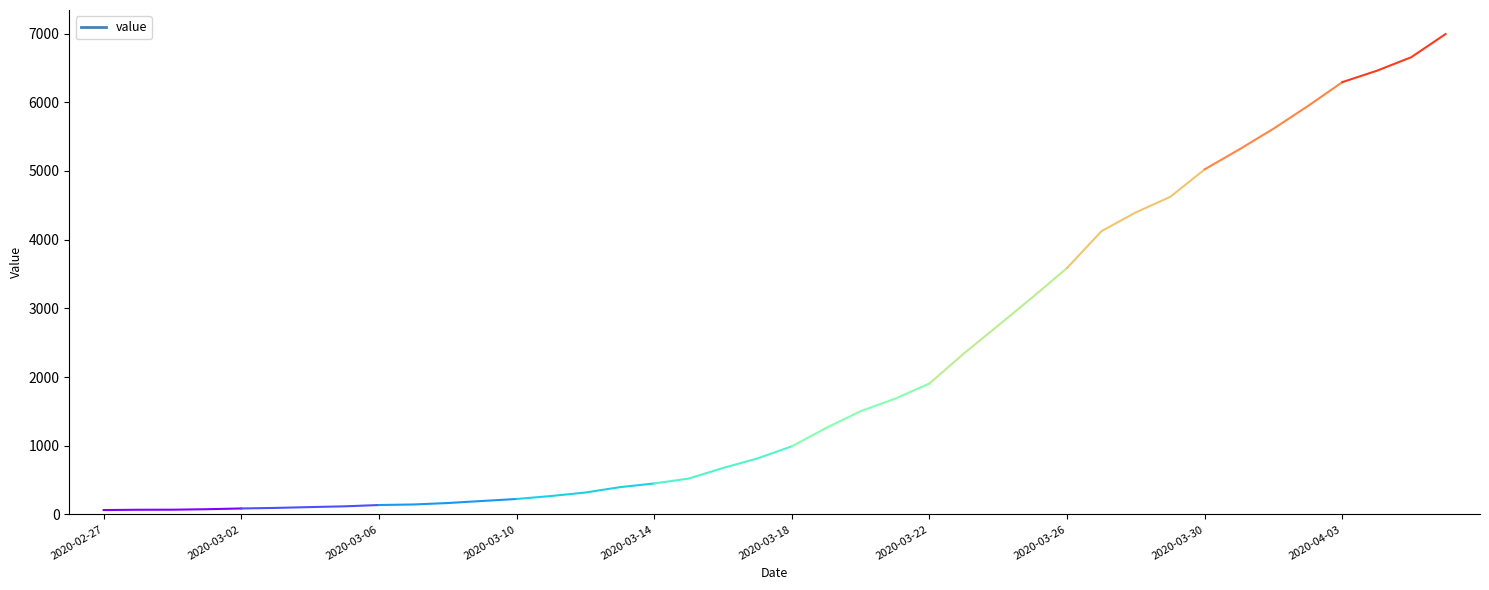

What is the label of the 31st point from the left?

2020-03-28